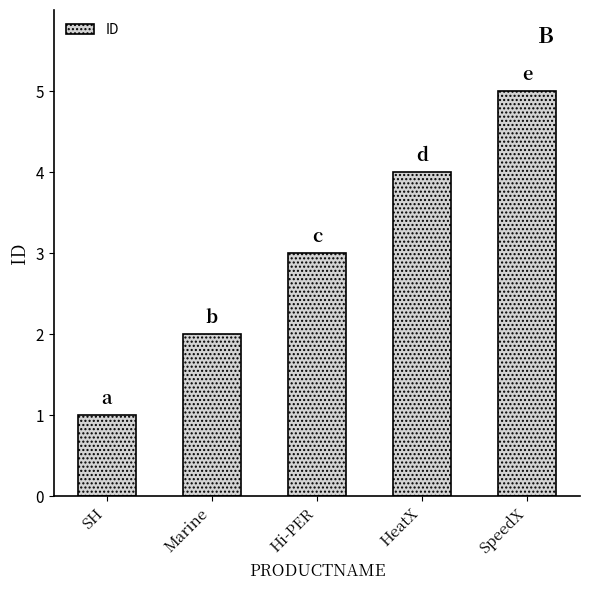

Count the number of categories in the chart.

5